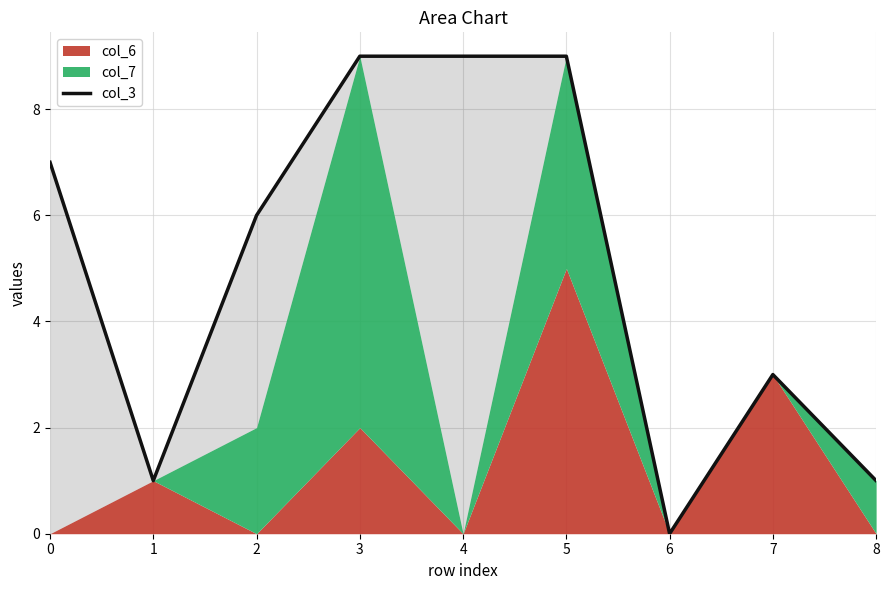

How many values are between 1 and 9?

8